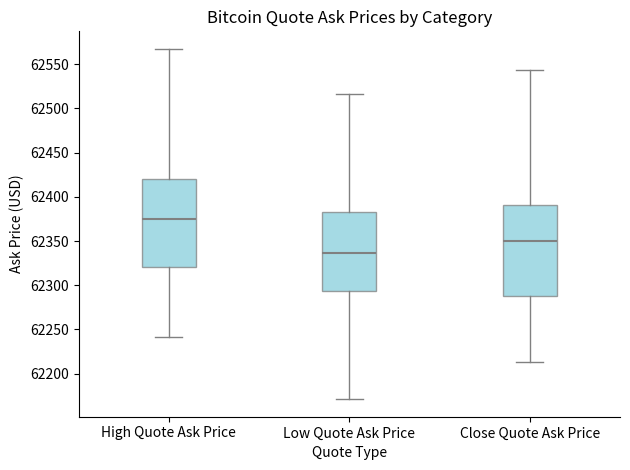

Where does the upper whisker of the box for High Quote Ask Price end on the y-axis? The values are not printed on the chart, so give them approximately, as read against the axis.

62565